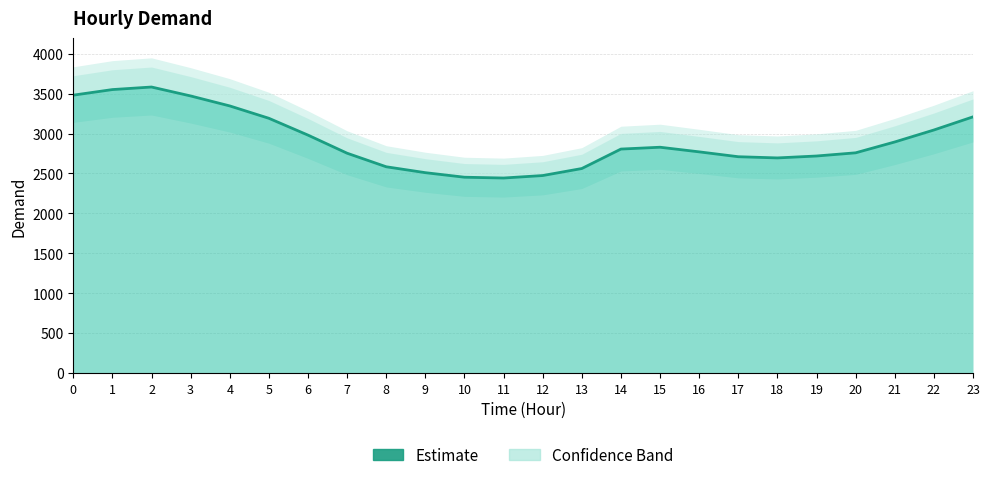

Reading left to right, extract all data points from this chart.

3482	3552	3584	3472	3347	3192	2981	2754	2584	2510	2453	2443	2474	2562	2806	2829	2771	2710	2695	2719	2759	2895	3045	3210